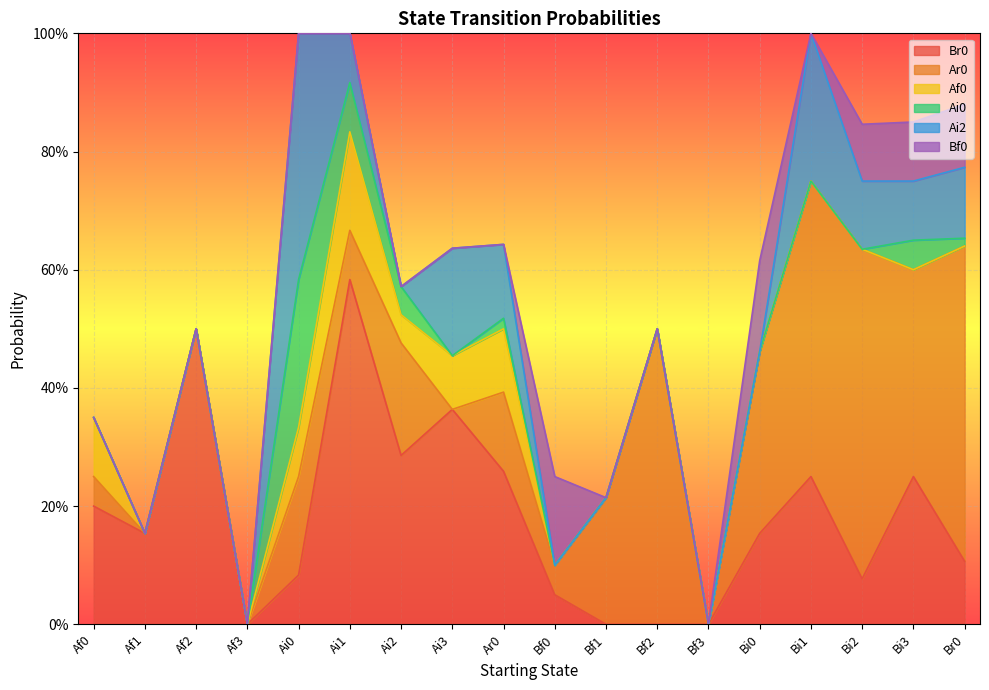

Which series ends up on top after the final intersection of Ai2 and Ar0?

Ar0